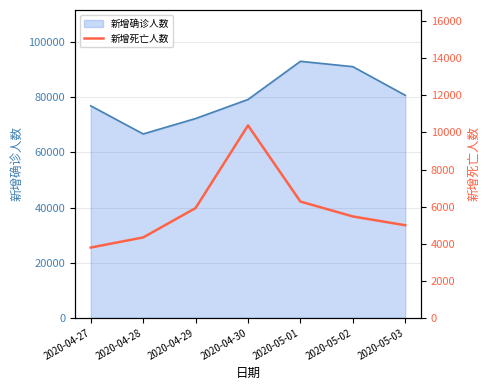

What is the highest value of the 新增确诊人数 series?

93062